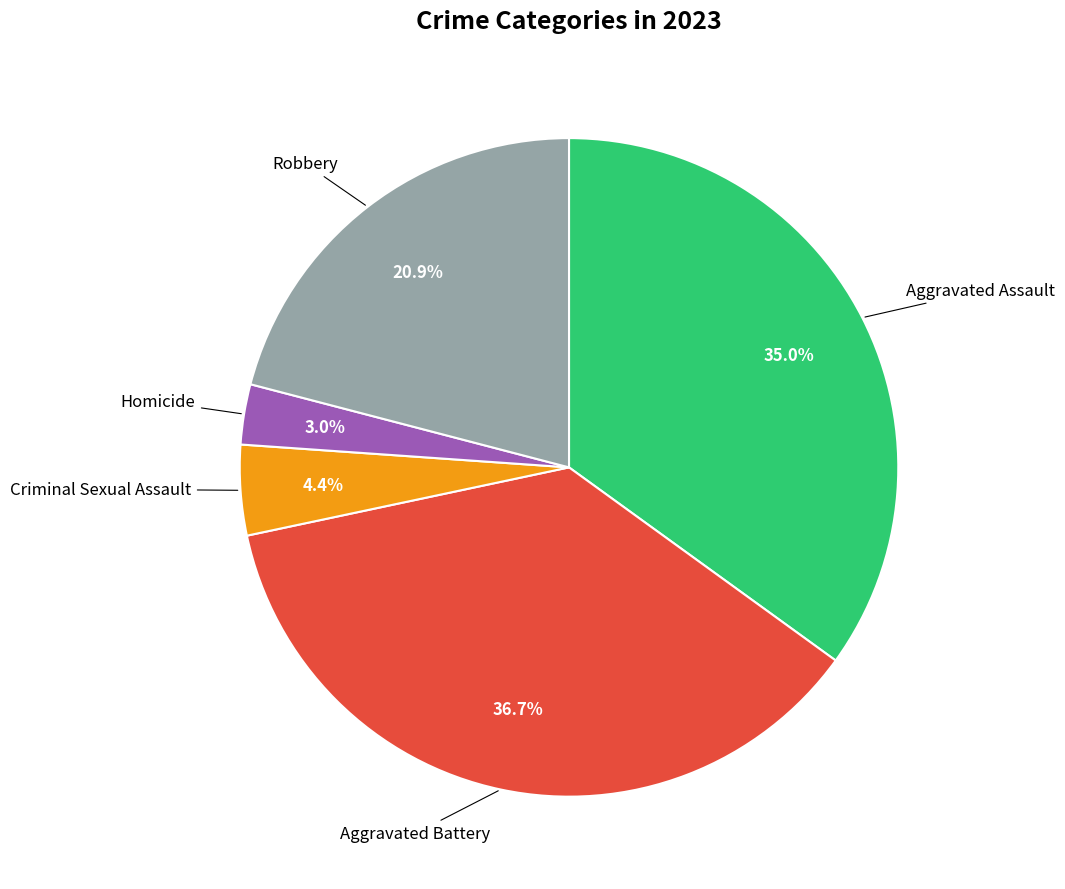

To the nearest percent, what is the difference between the largest and smallest slice percentages?

34%